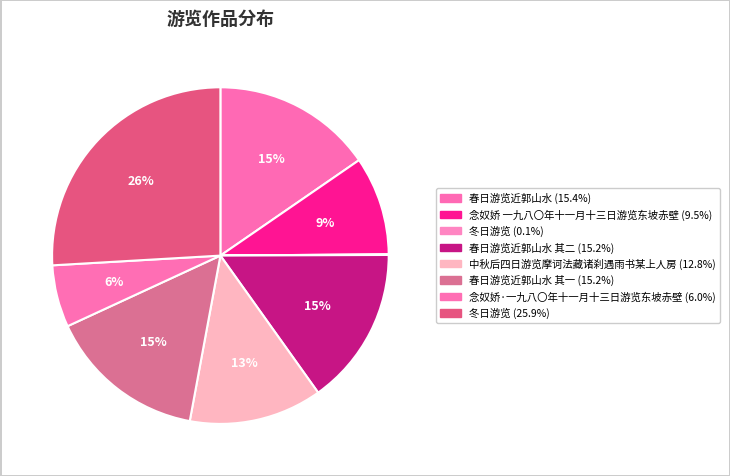

Which slice is the largest?

冬日游览